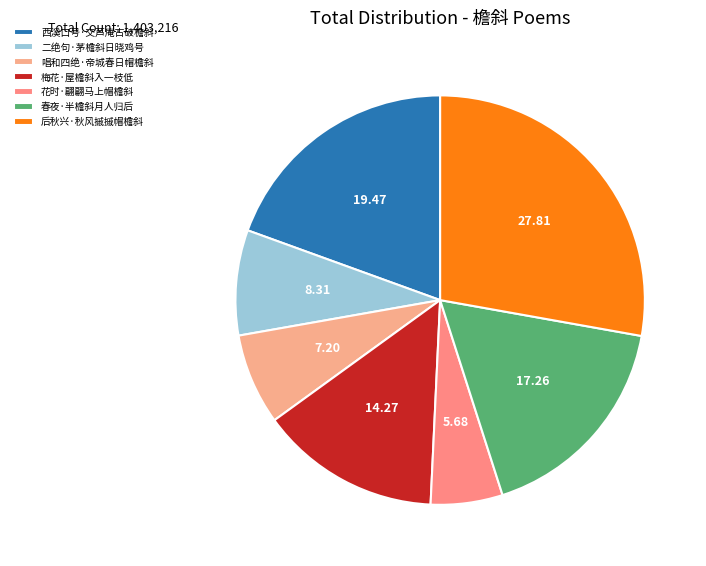

What is the ratio of the value at 花时·翩翩马上帽檐斜 to the value at 梅花·屋檐斜入一枝低?

0.4